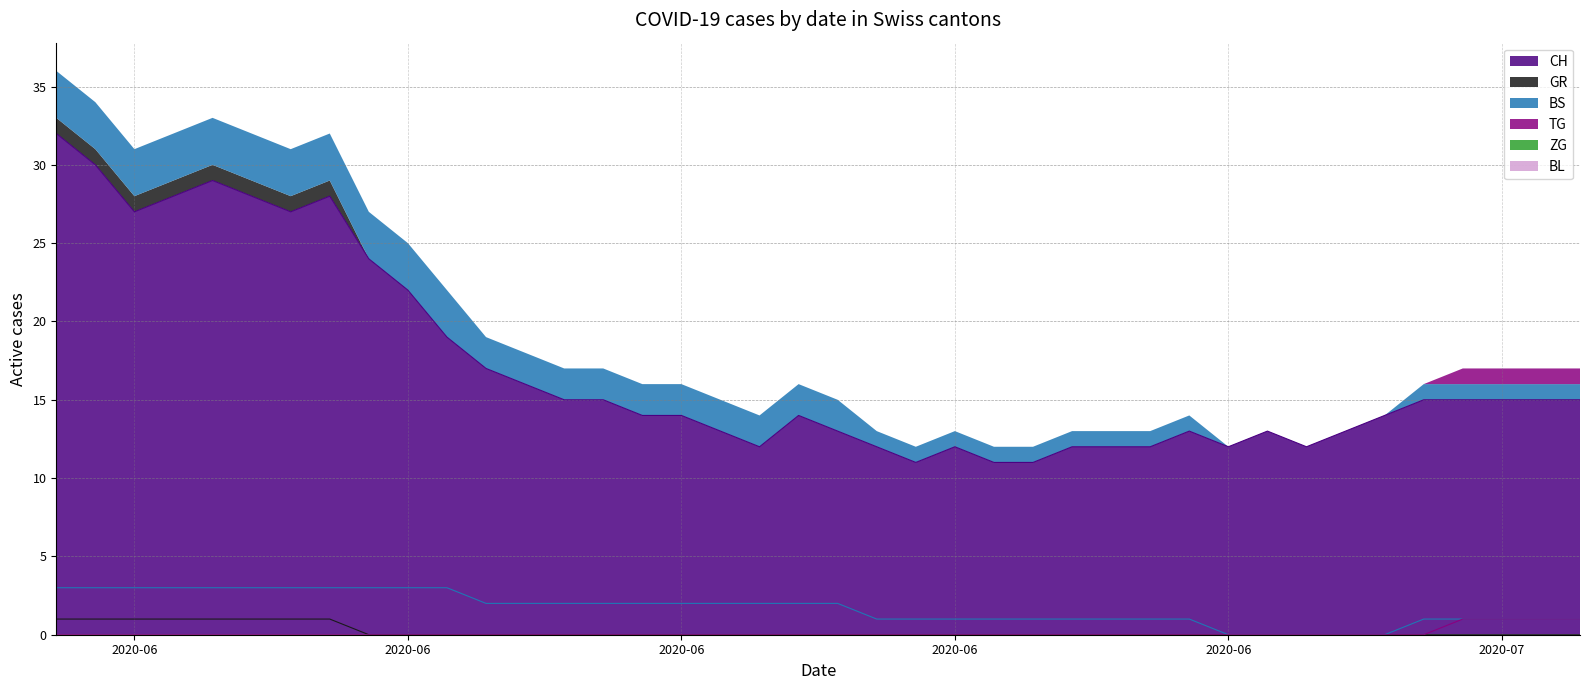

The CH series shows 4 at 2020-06-17. True or false?

False